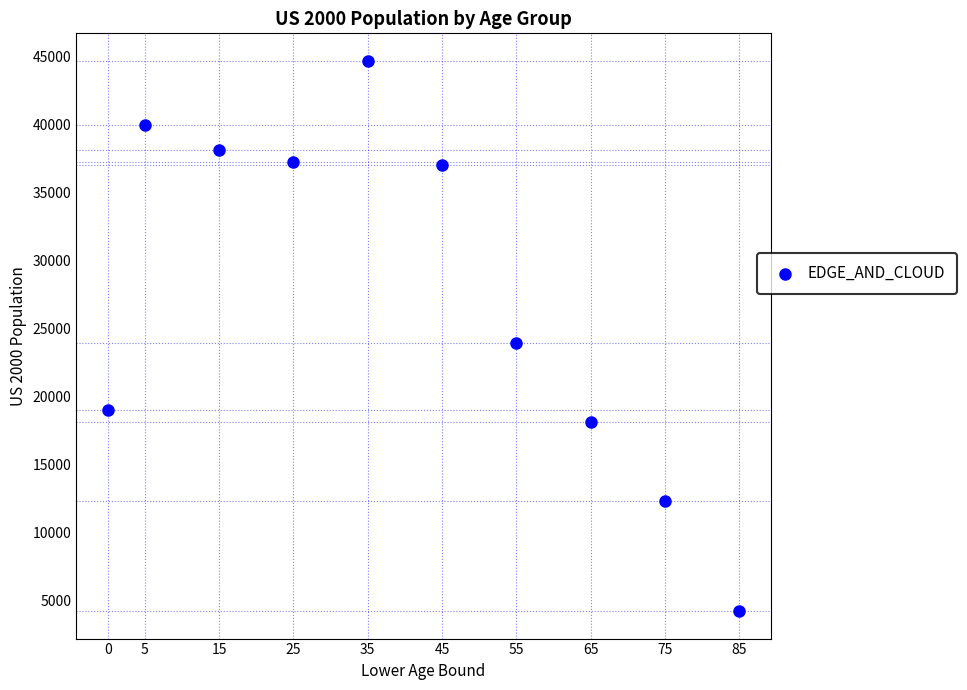

What Y value in the scatter plot is closest to 24459?

23961